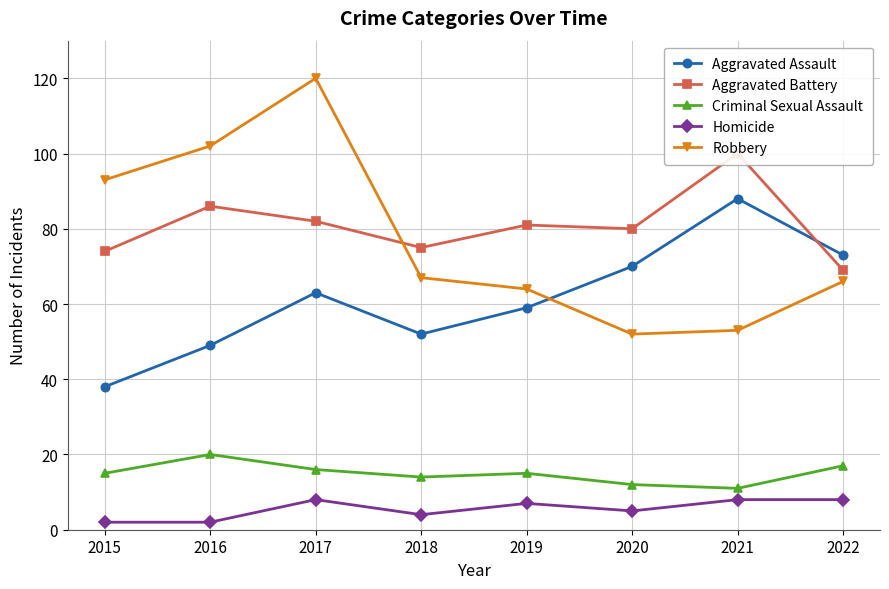

True or false: Homicide and Robbery cross at least once.

False